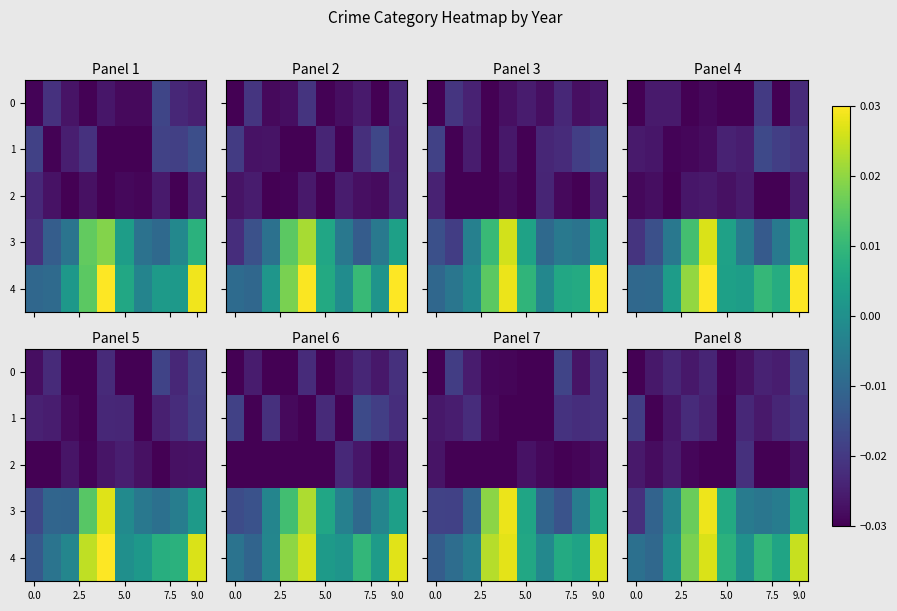

True or false: row_0 has a value of -0.0 at 0.0.

True